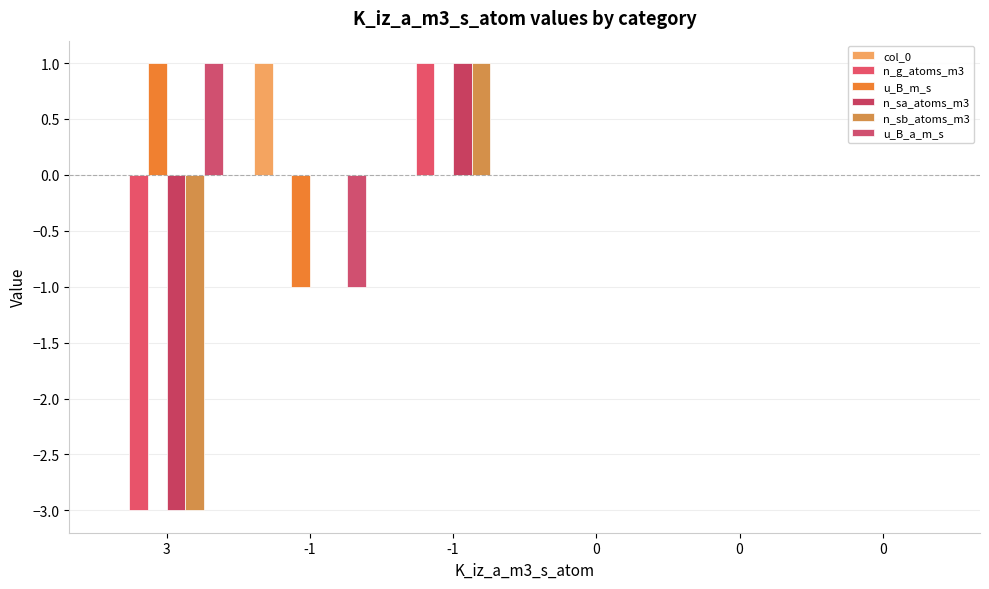

How many series are shown in this chart?

6